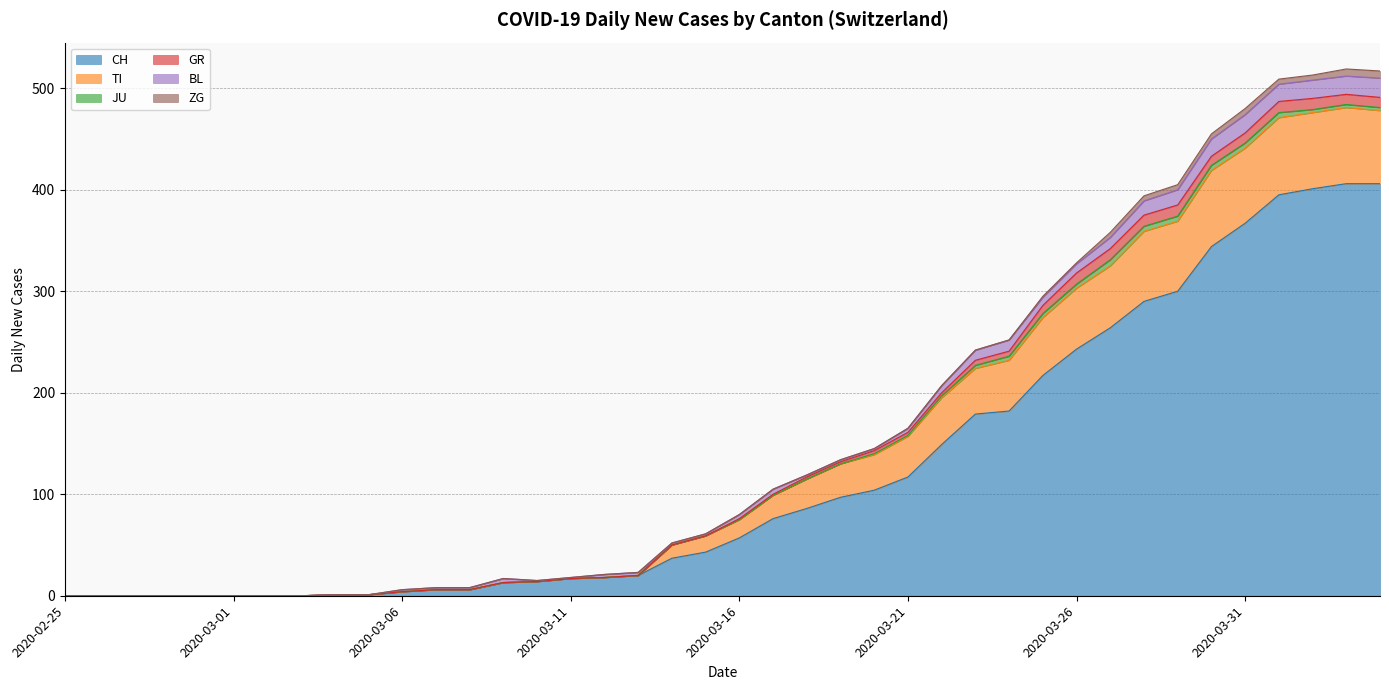

True or false: CH has more than 2 interior local peaks.

False